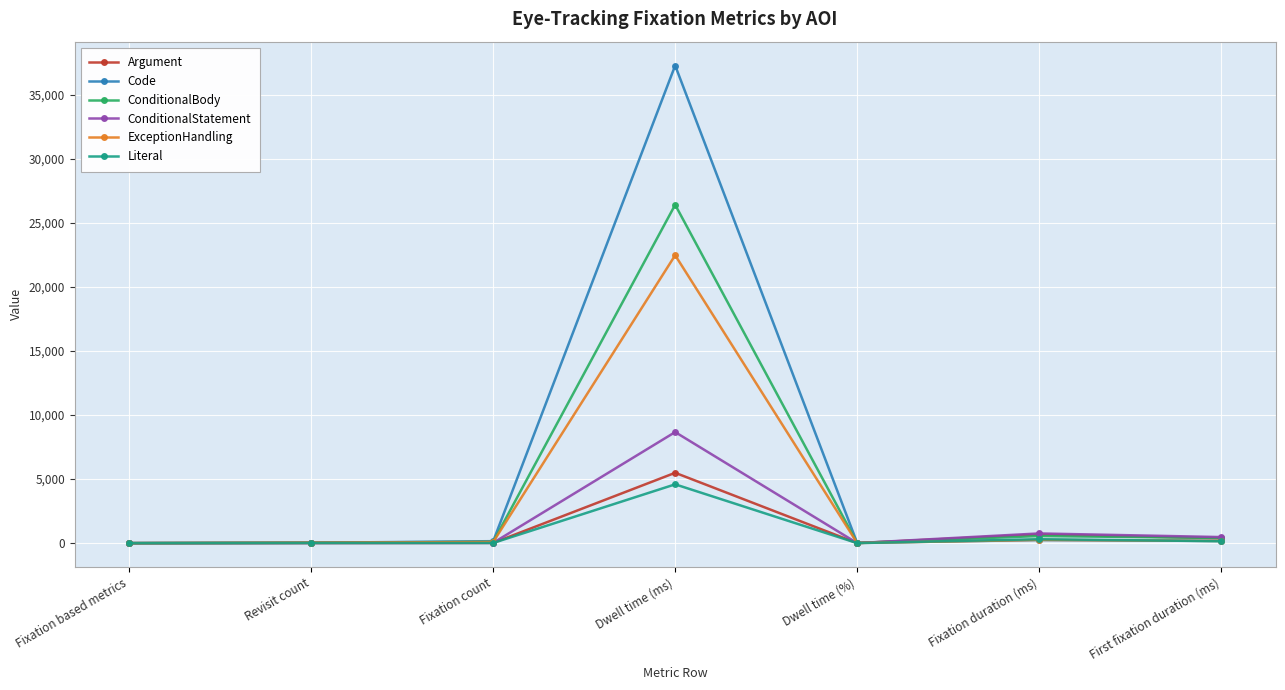

Is it true that Code equals -20065.3 at Fixation based metrics?

False